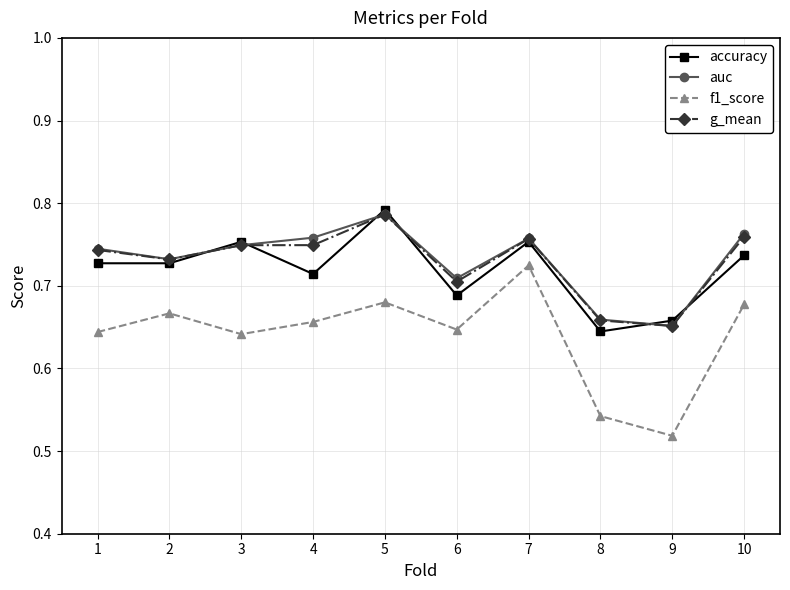

True or false: accuracy and f1_score cross at least once.

False